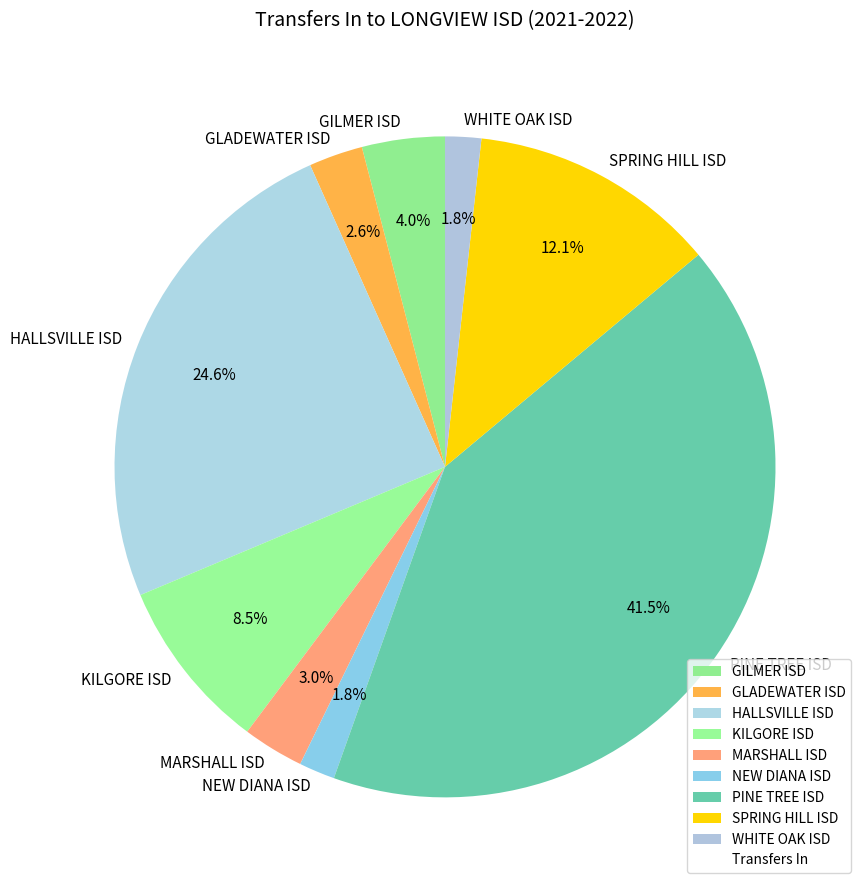

To the nearest percent, what is the difference between the largest and smallest slice percentages?

40%